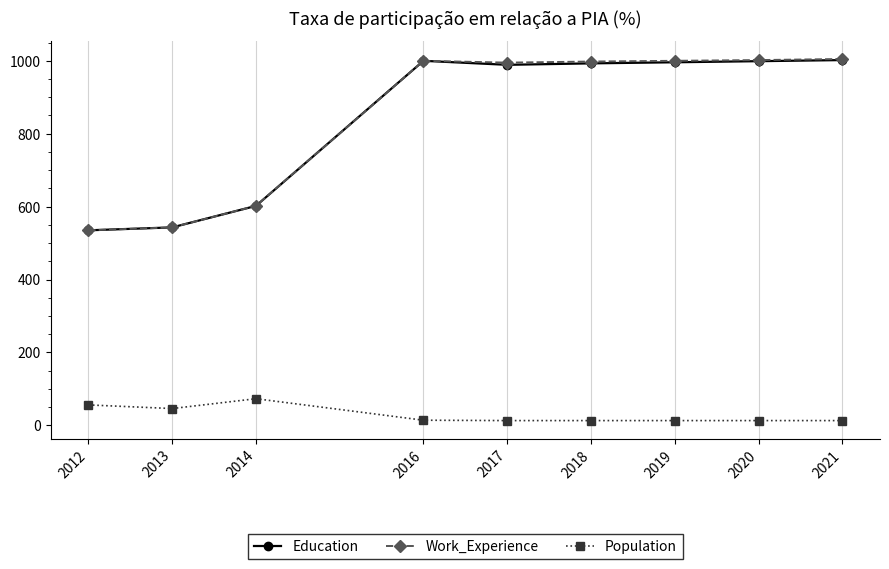

Where is the first local maximum for Education?

2016